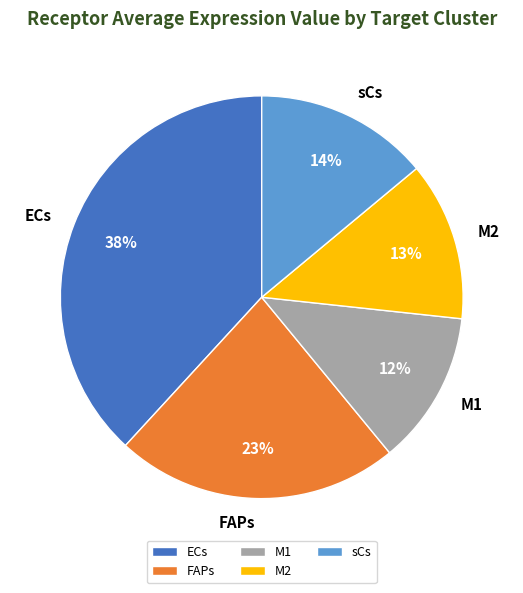

To the nearest percent, what is the difference between the FAPs and ECs slice percentages?

15%